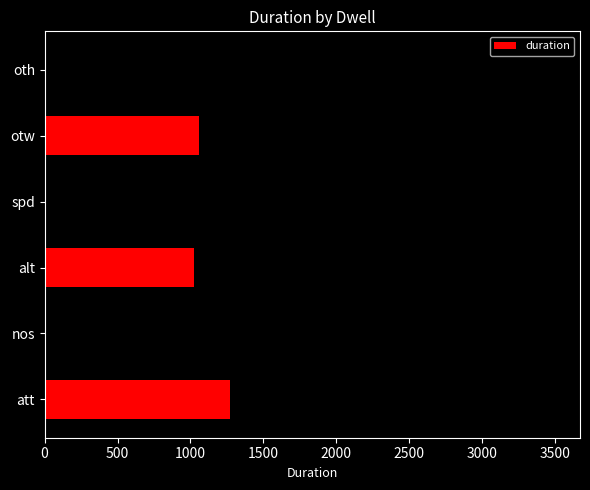

True or false: the data shows 3497 at nos.

True